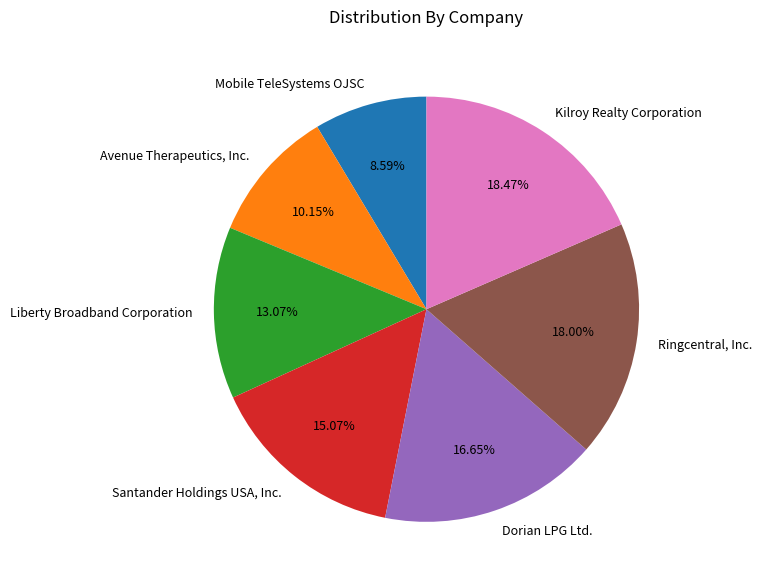

The Dorian LPG Ltd. slice represents 30% of the pie. True or false?

False